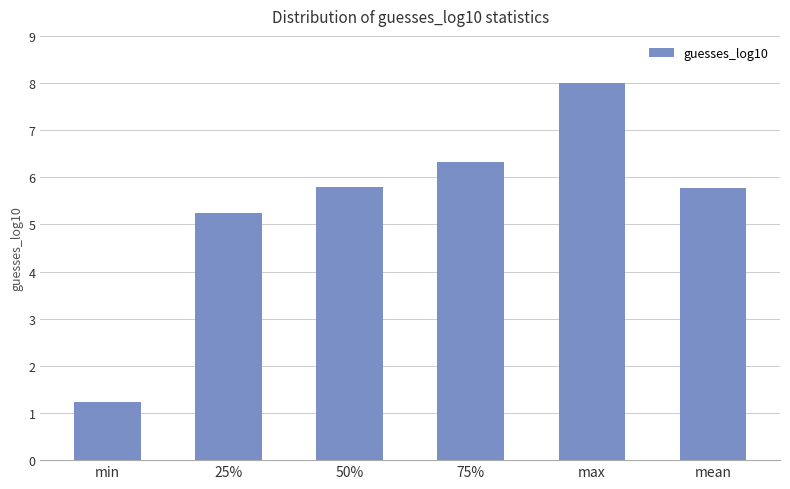

Reading left to right, list all the values displayed in this chart.

1.2	5.2	5.8	6.3	8.0	5.8